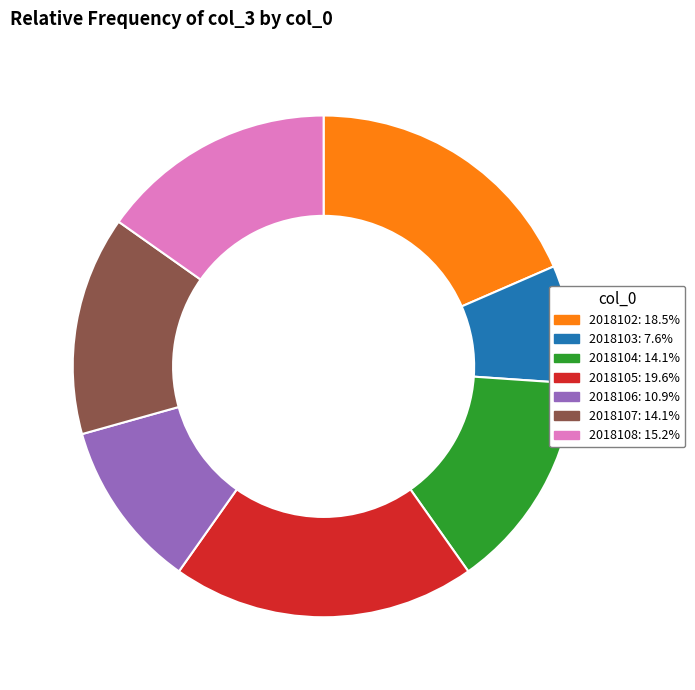

What is the ratio of the value at 2018104 to the value at 2018105?

0.7